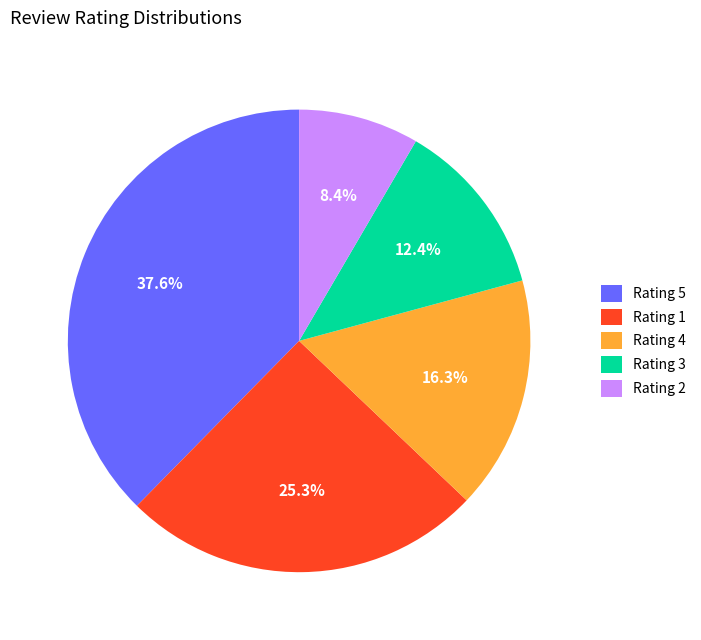

What percentage is NOT represented by Rating 2?

91.6%